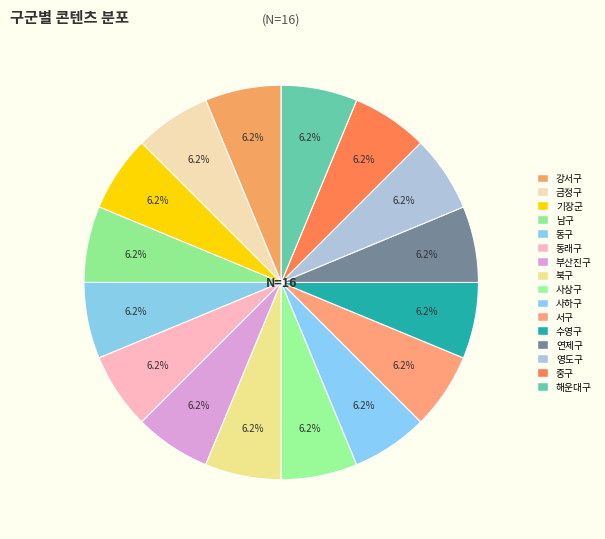

Do 북구 and 동구 together represent more than half of the pie?

No